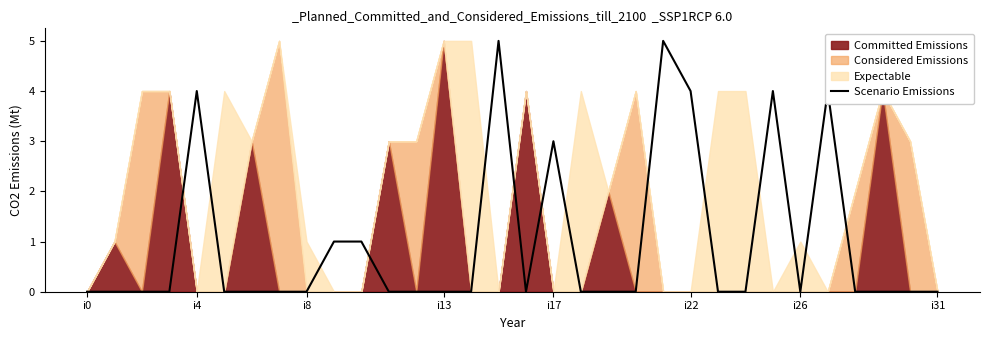

What is the difference between the values at i4 and i17?

1